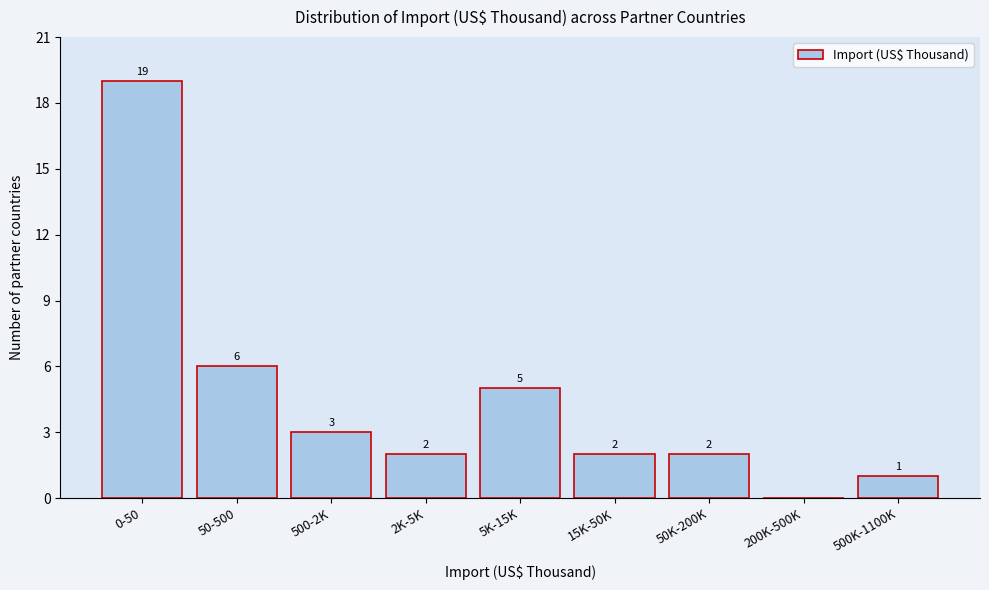

Reading right to left, transcribe all the data shown in this chart.

500K-1100K=1	200K-500K=0	50K-200K=2	15K-50K=2	5K-15K=5	2K-5K=2	500-2K=3	50-500=6	0-50=19